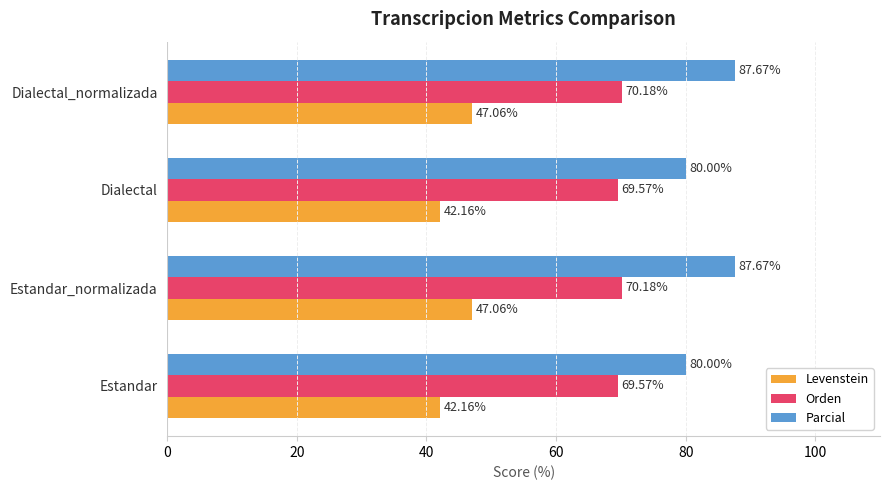

Which series has the largest total across all categories?

Parcial